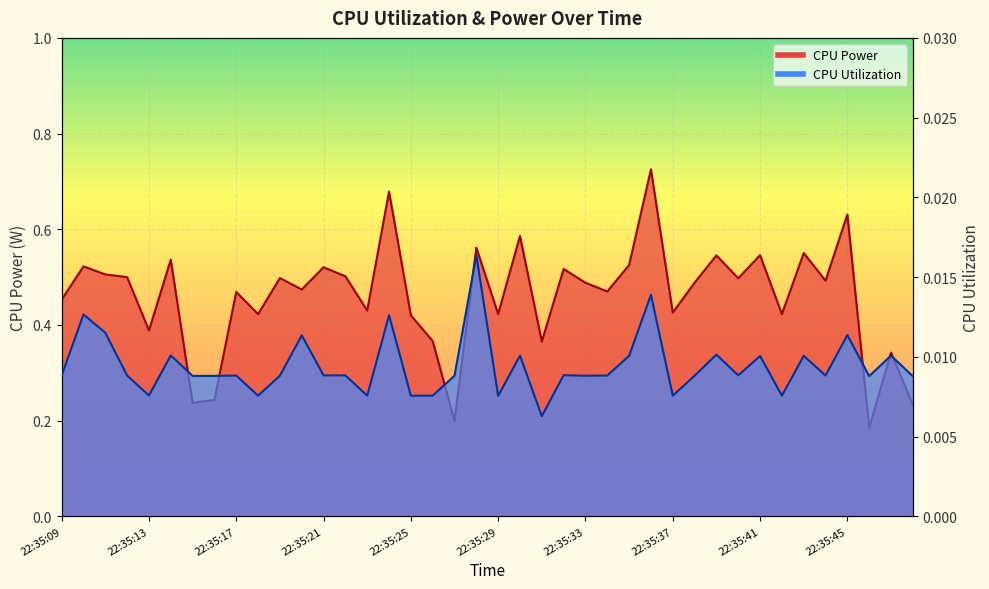

Reading left to right, list all the values displayed in this chart.

CPU Power: 22:35:09=0.5	22:35:10=0.5	22:35:11=0.5	22:35:12=0.5	22:35:13=0.4	22:35:14=0.5	22:35:15=0.2	22:35:16=0.2	22:35:17=0.5	22:35:18=0.4	22:35:19=0.5	22:35:20=0.5	22:35:21=0.5	22:35:22=0.5	22:35:23=0.4	22:35:24=0.7	22:35:25=0.4	22:35:26=0.4	22:35:27=0.2	22:35:28=0.6	22:35:29=0.4	22:35:30=0.6	22:35:31=0.4	22:35:32=0.5	22:35:33=0.5	22:35:34=0.5	22:35:35=0.5	22:35:36=0.7	22:35:37=0.4	22:35:38=0.5	22:35:39=0.5	22:35:40=0.5	22:35:41=0.5	22:35:42=0.4	22:35:43=0.6	22:35:44=0.5	22:35:45=0.6	22:35:46=0.2	22:35:47=0.3	22:35:48=0.2
CPU Utilization: 22:35:09=0.0	22:35:10=0.0	22:35:11=0.0	22:35:12=0.0	22:35:13=0.0	22:35:14=0.0	22:35:15=0.0	22:35:16=0.0	22:35:17=0.0	22:35:18=0.0	22:35:19=0.0	22:35:20=0.0	22:35:21=0.0	22:35:22=0.0	22:35:23=0.0	22:35:24=0.0	22:35:25=0.0	22:35:26=0.0	22:35:27=0.0	22:35:28=0.0	22:35:29=0.0	22:35:30=0.0	22:35:31=0.0	22:35:32=0.0	22:35:33=0.0	22:35:34=0.0	22:35:35=0.0	22:35:36=0.0	22:35:37=0.0	22:35:38=0.0	22:35:39=0.0	22:35:40=0.0	22:35:41=0.0	22:35:42=0.0	22:35:43=0.0	22:35:44=0.0	22:35:45=0.0	22:35:46=0.0	22:35:47=0.0	22:35:48=0.0